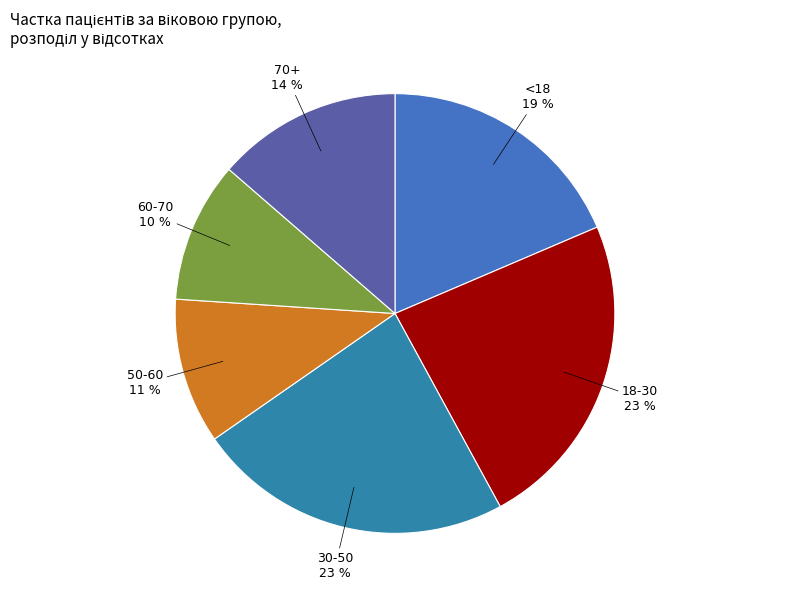

How many slices are in this pie chart?

6